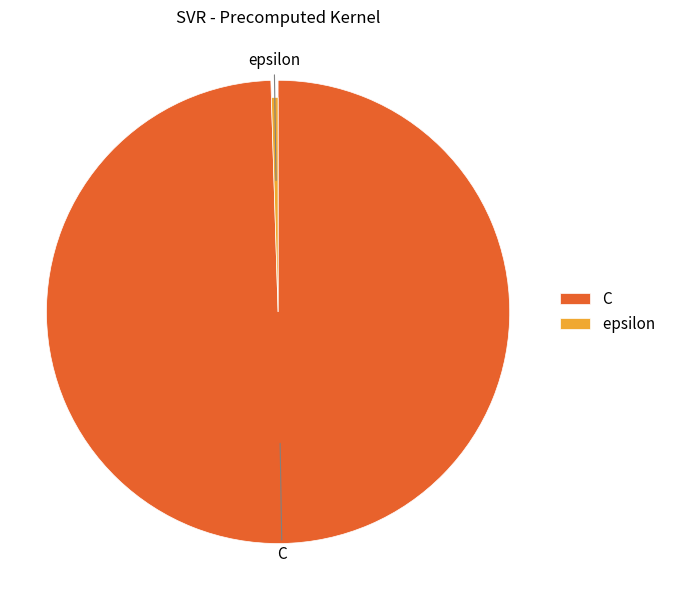

Rank the categories by value from lowest to highest.

epsilon, C